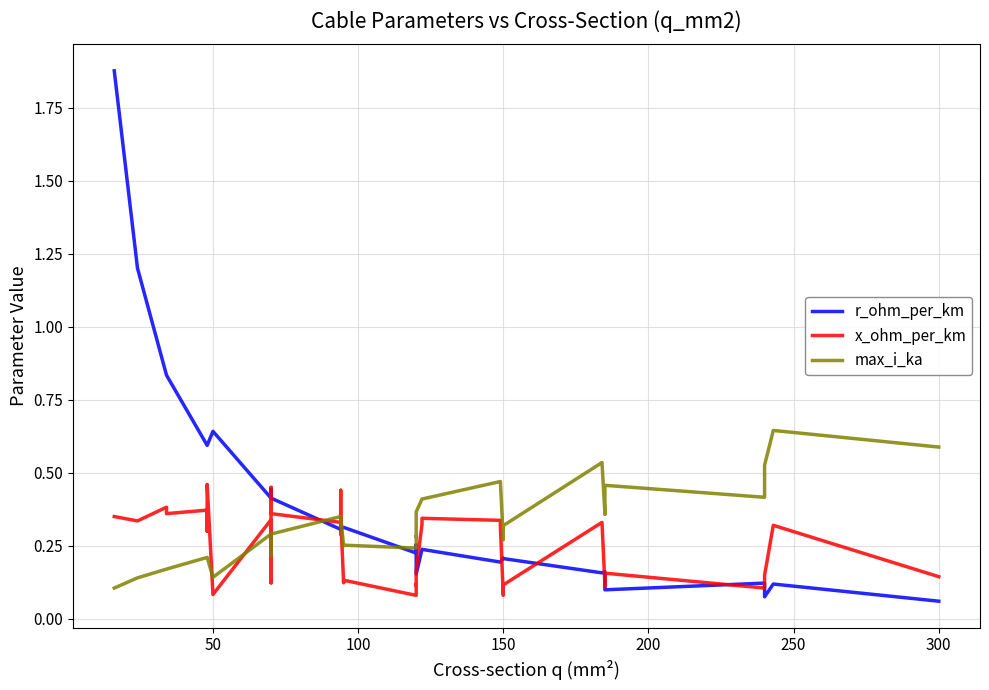

The max_i_ka series shows 0.8 at 31. True or false?

False